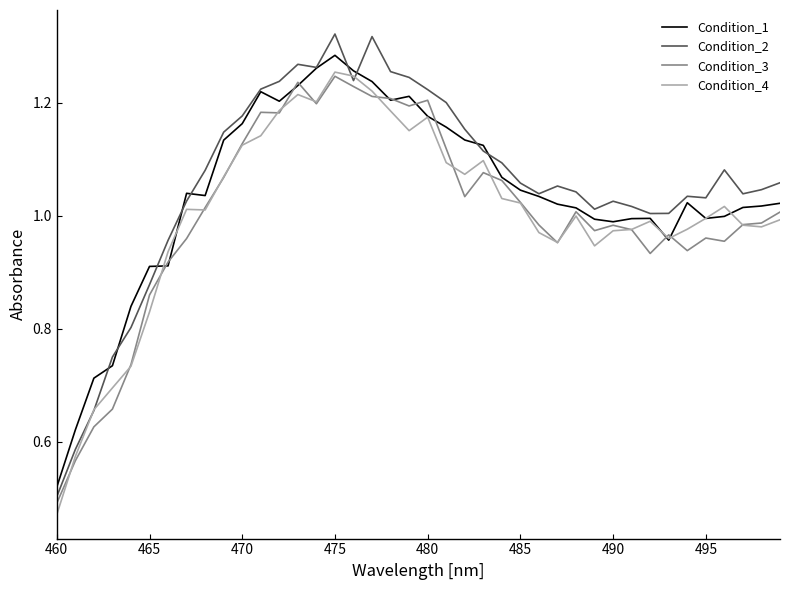

Which series has the largest range (max minus min)?

Condition_2